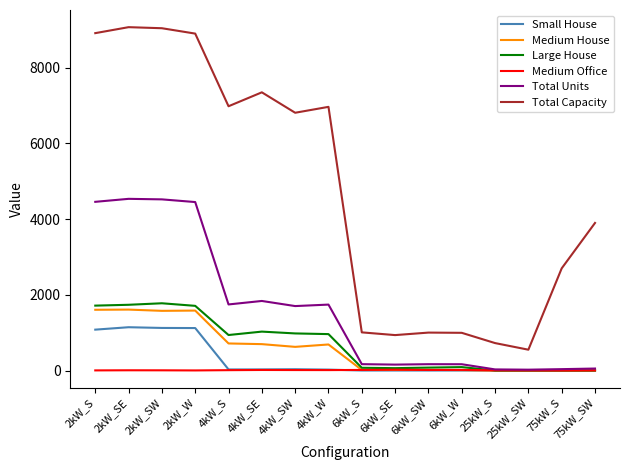

The value of Total Capacity at 4kW_S is 9683. True or false?

False